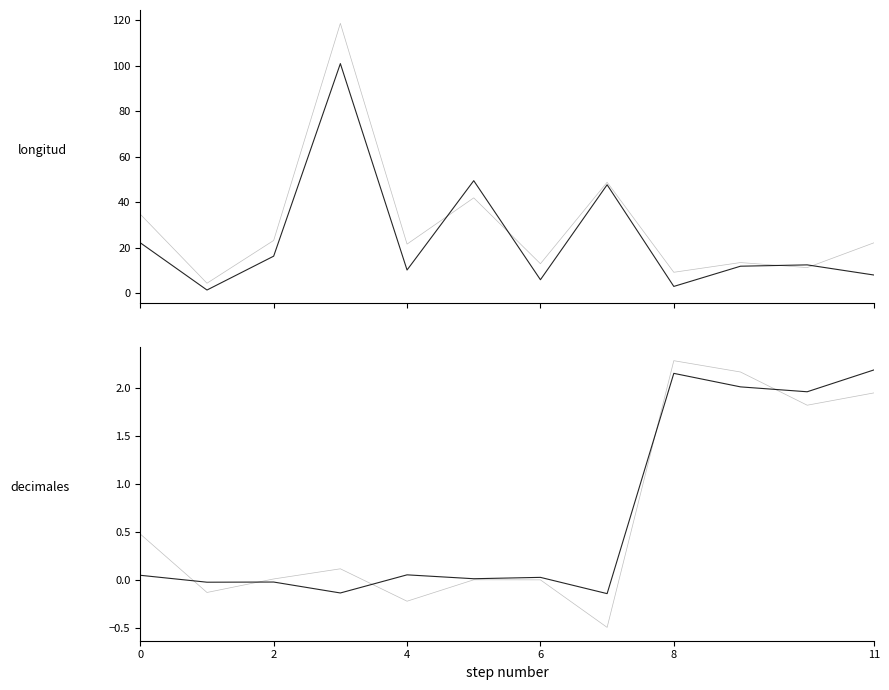

How many interior local peaks does the longitud series have?

4